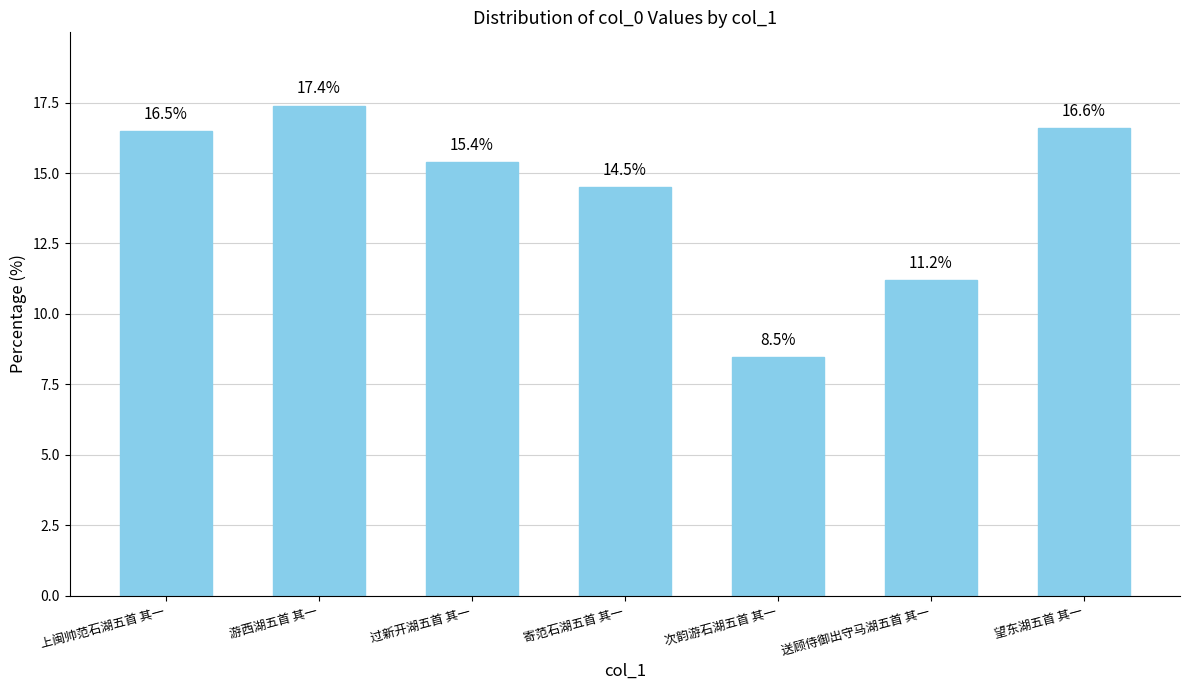

Rank the categories by value from lowest to highest.

次韵游石湖五首 其一, 送顾侍御出守马湖五首 其一, 寄范石湖五首 其一, 过新开湖五首 其一, 上闽帅范石湖五首 其一, 望东湖五首 其一, 游西湖五首 其一